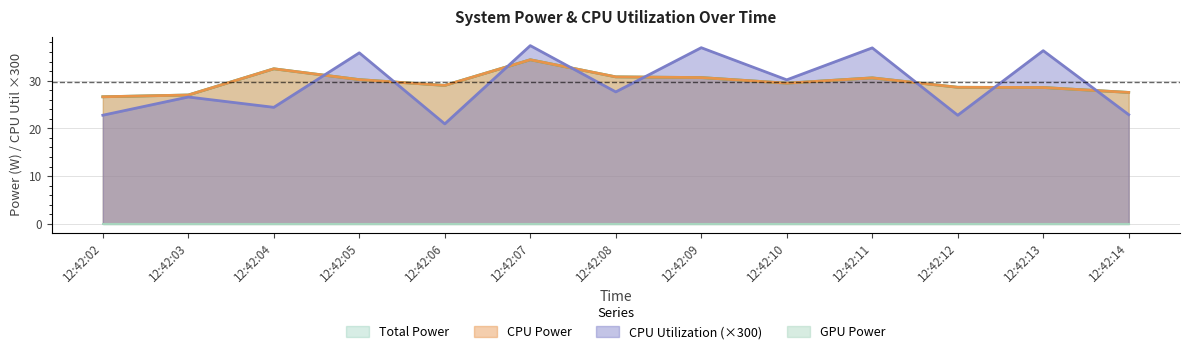

What is the value of the Total Power point at the 11th from the left?

28.6